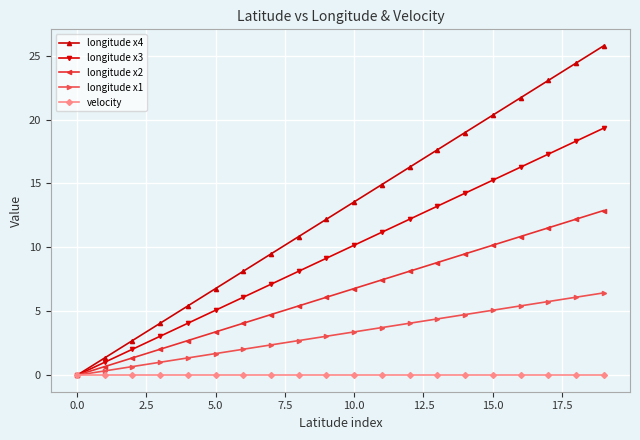

Rank the series by their maximum value, from lowest to highest.

velocity, longitude x1, longitude x2, longitude x3, longitude x4